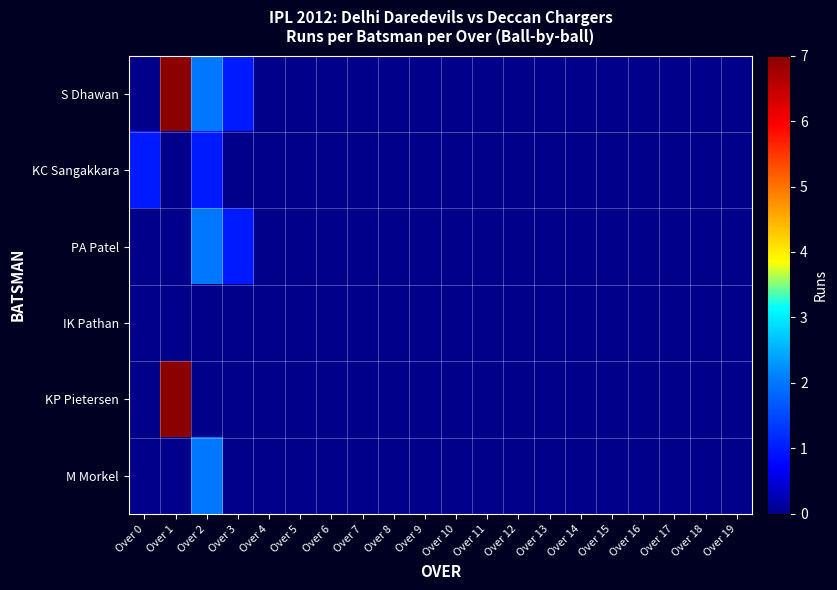

Which series has the largest range (max minus min)?

S Dhawan